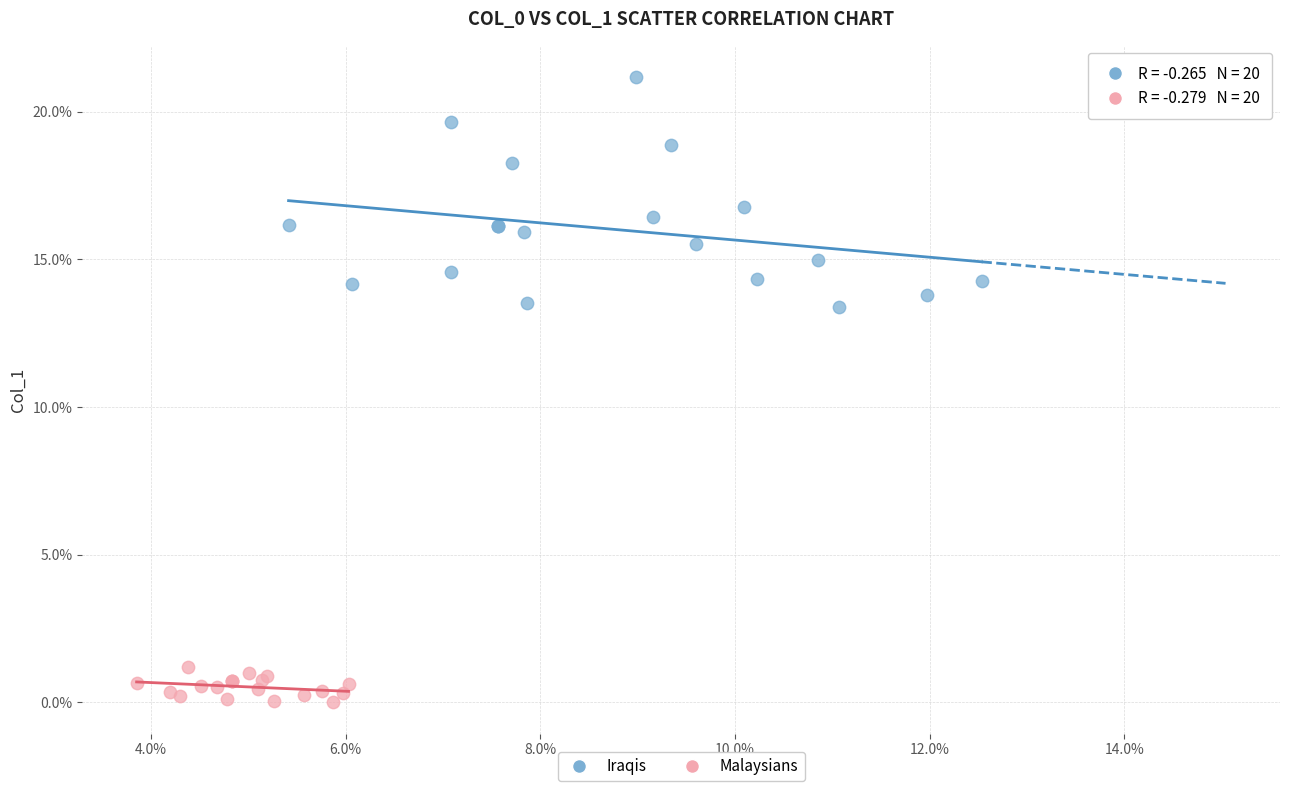

Which series contains the highest Y value?

Iraqis